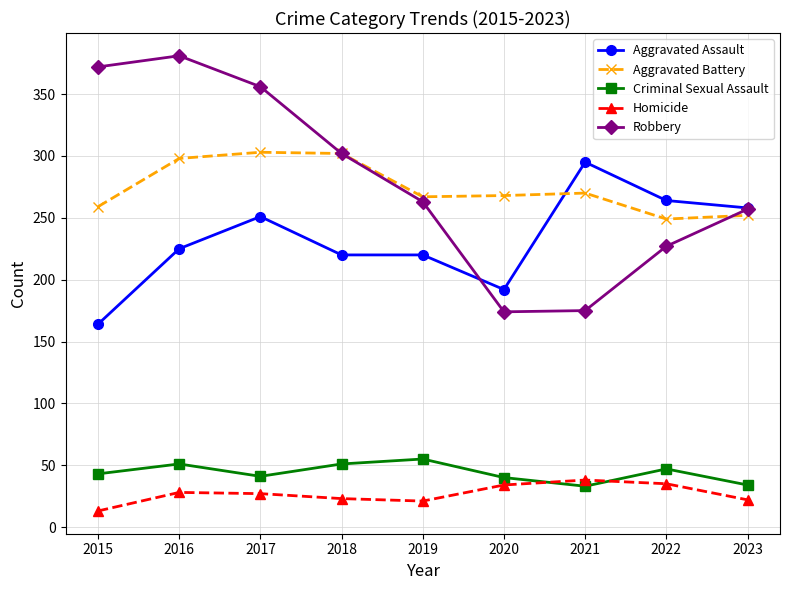

The Aggravated Battery series shows 267 at 2019. True or false?

True